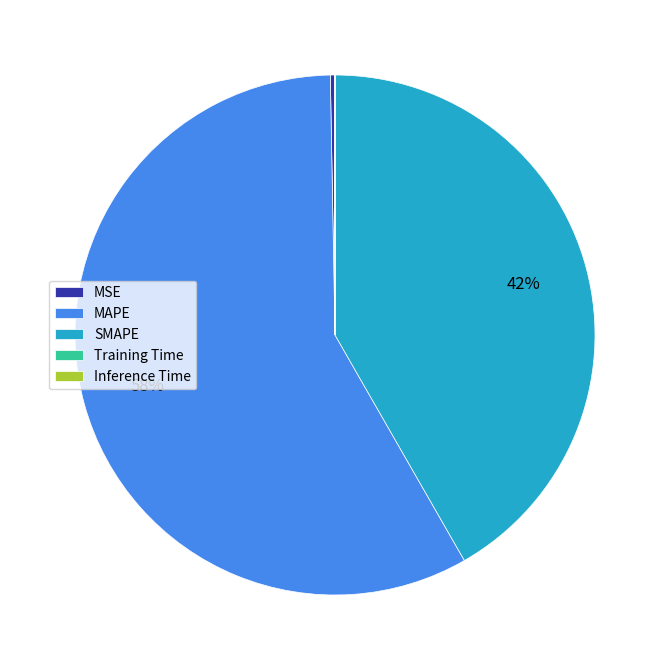

To the nearest percent, what is the difference between the largest and smallest slice percentages?

58%